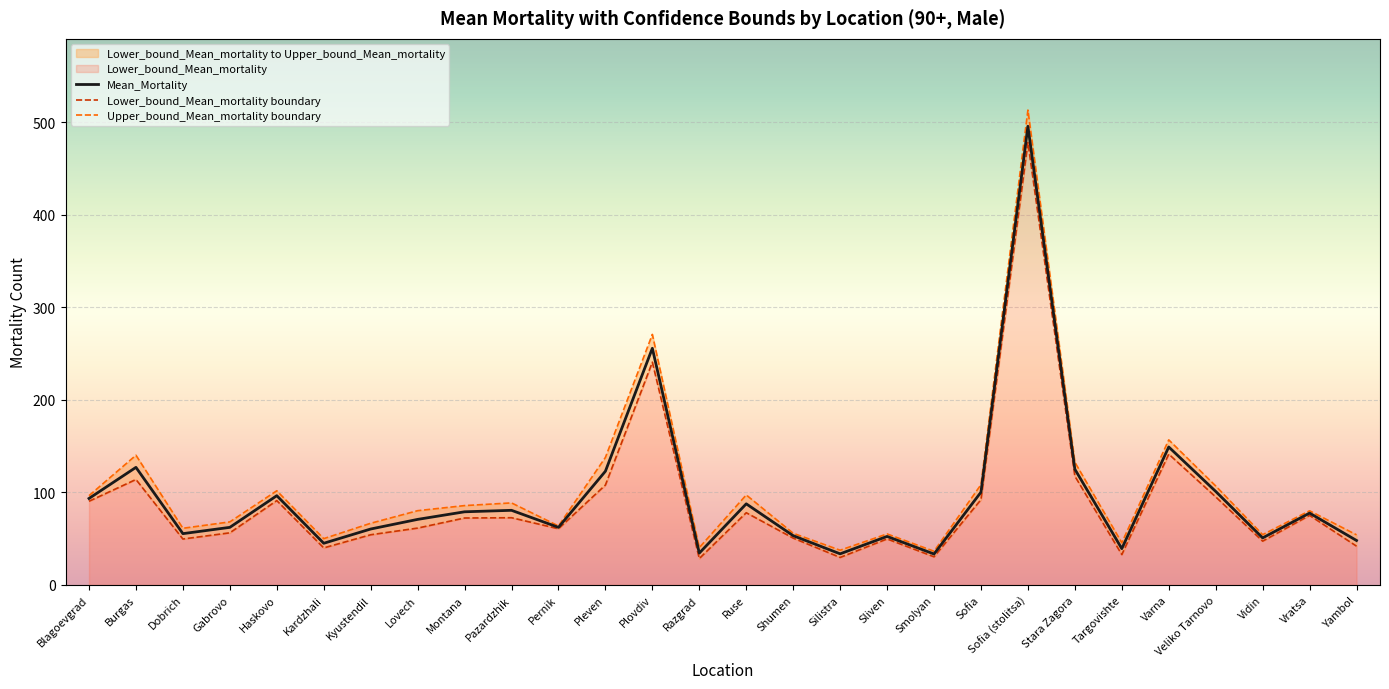

True or false: Mean_Mortality and Upper_bound_Mean_mortality boundary intersect in this chart.

False